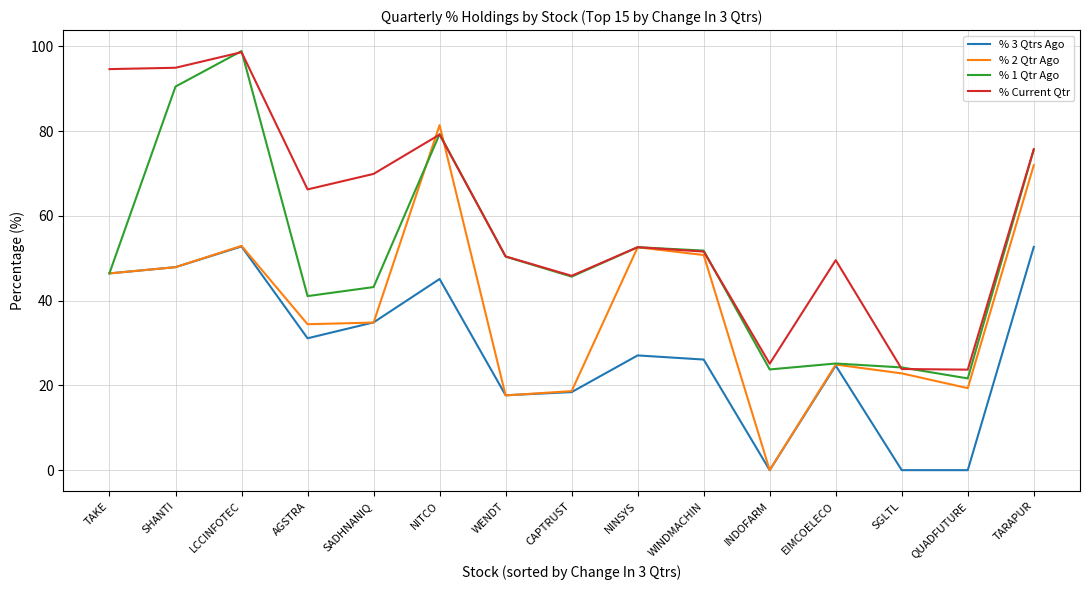

Which series has the largest total across all categories?

% Current Qtr